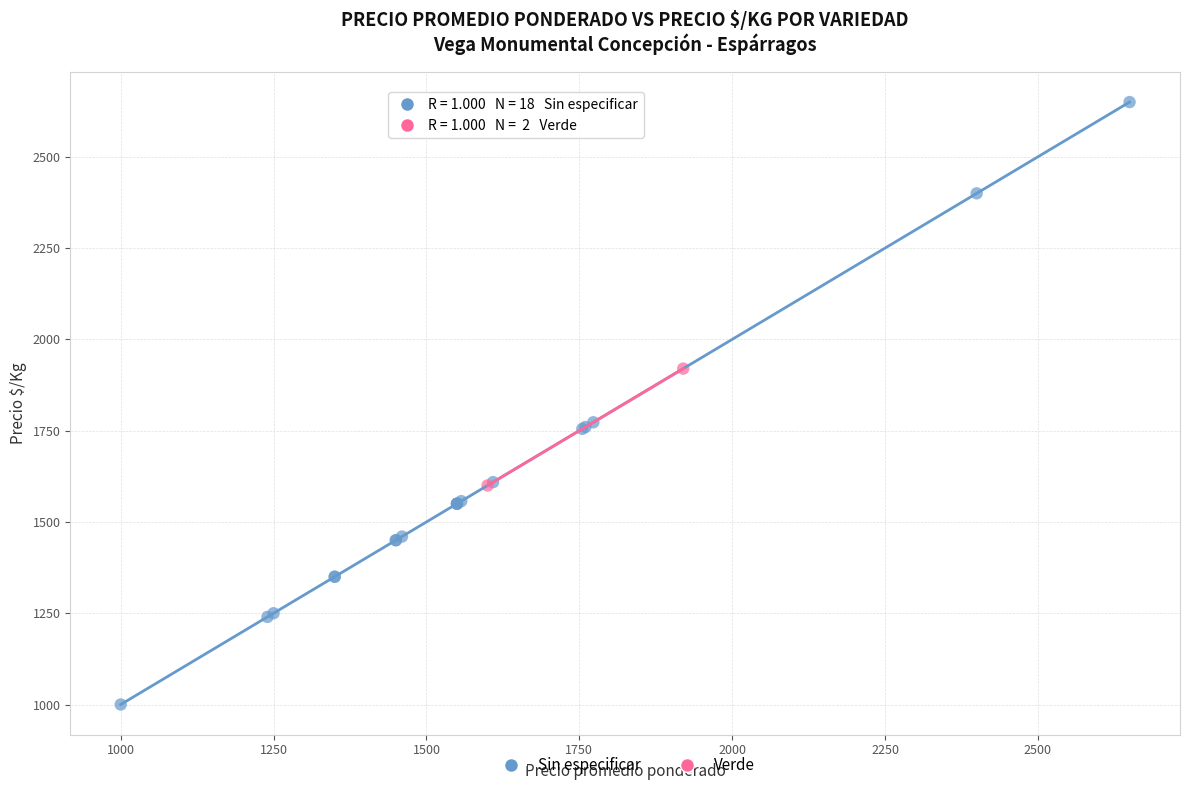

What are all the series names shown in the legend?

Sin especificar, Verde